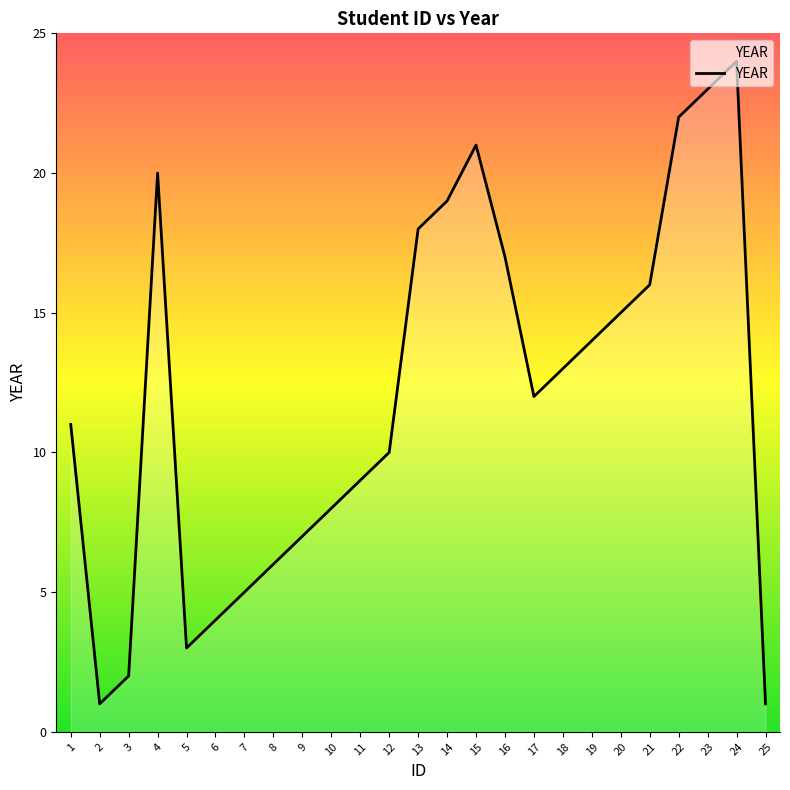

Reading left to right, what are all the values shown in this chart?

1=11	2=1	3=2	4=20	5=3	6=4	7=5	8=6	9=7	10=8	11=9	12=10	13=18	14=19	15=21	16=17	17=12	18=13	19=14	20=15	21=16	22=22	23=23	24=24	25=1